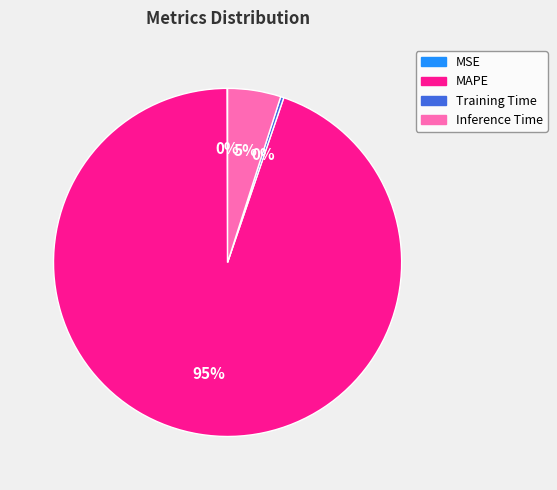

The Inference Time slice represents 5% of the pie. True or false?

True